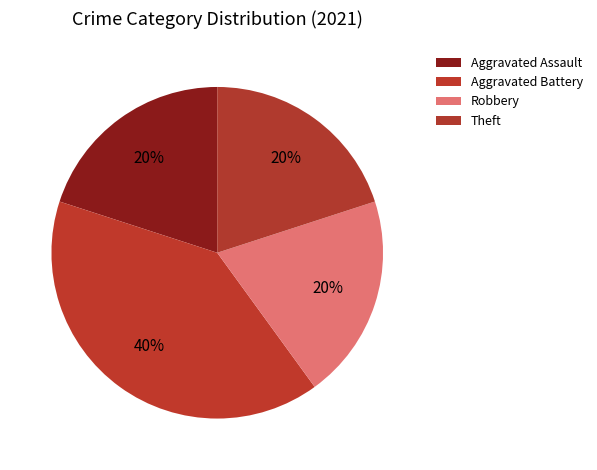

How many segments does this pie chart have?

4